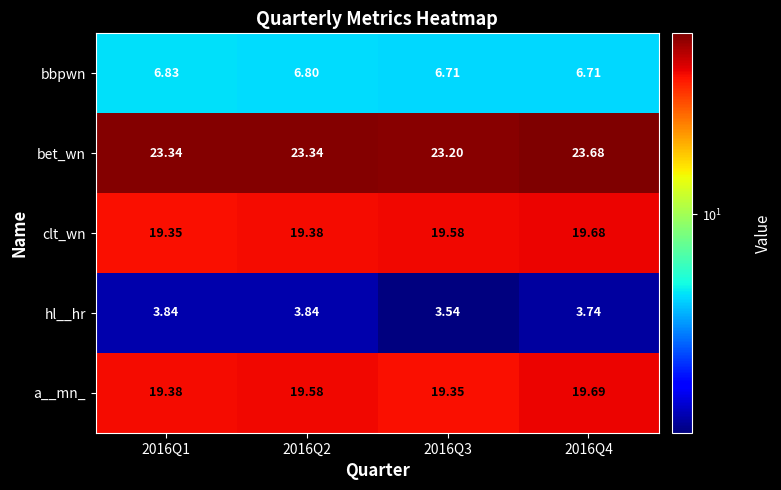

At how many categories does at least one series exceed 15?

4